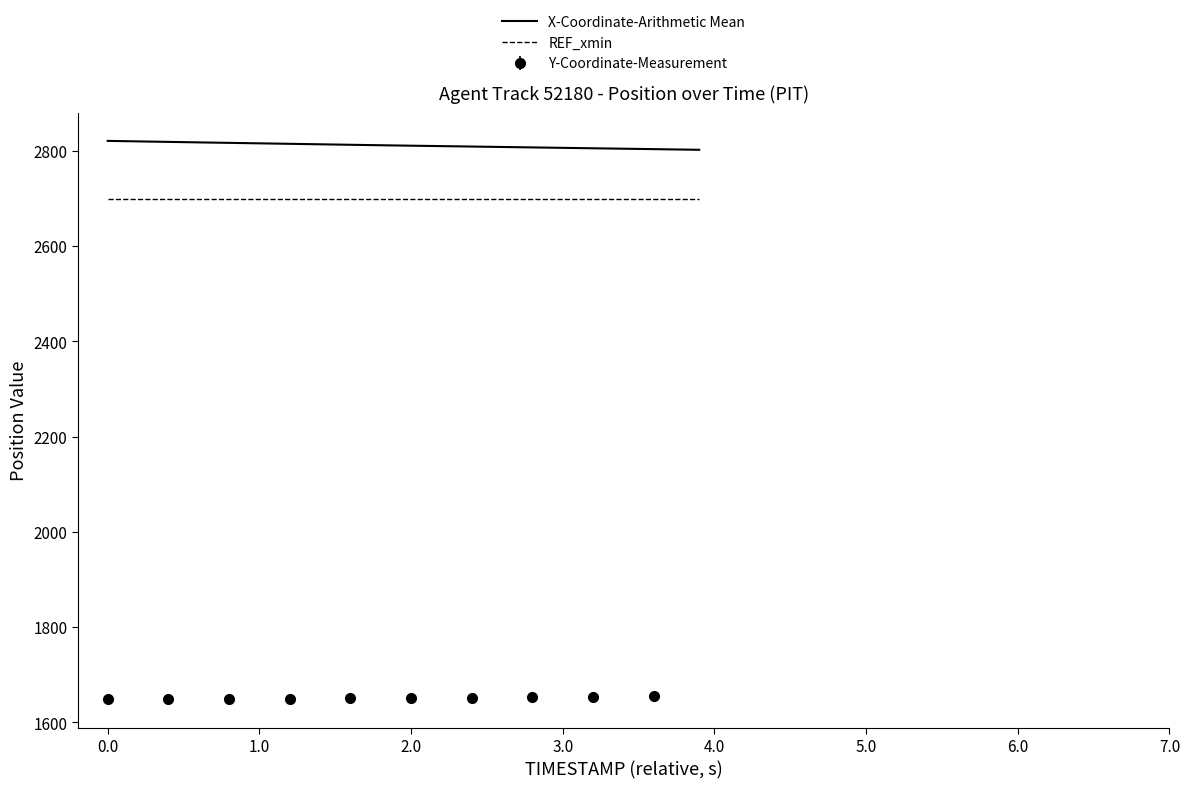

True or false: X-Coordinate-Arithmetic Mean and REF_xmin intersect in this chart.

False